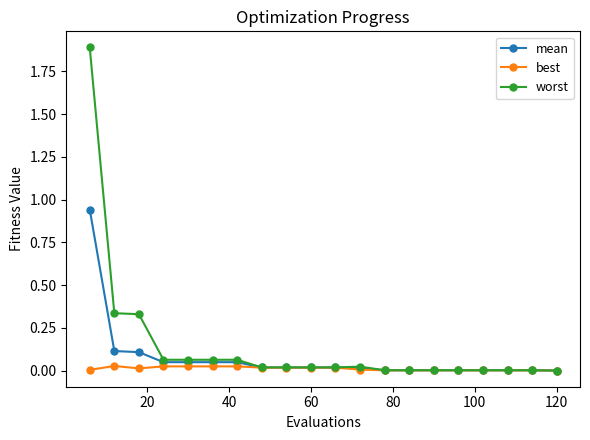

Which series has the widest spread of values?

worst